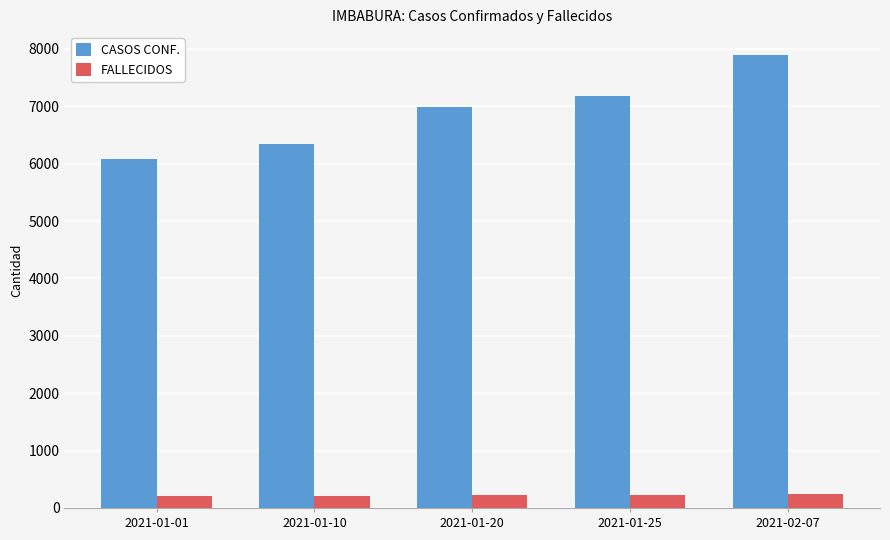

The CASOS CONF. series shows 9476 at 2021-01-25. True or false?

False